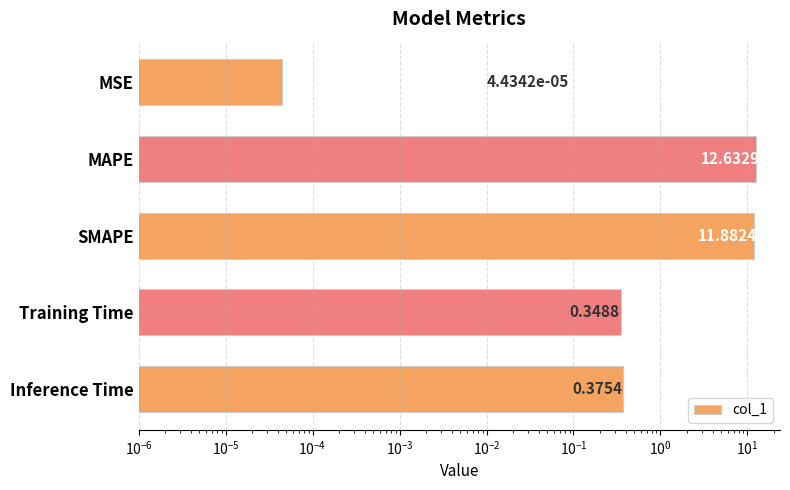

What is the maximum value shown in the chart?

12.6